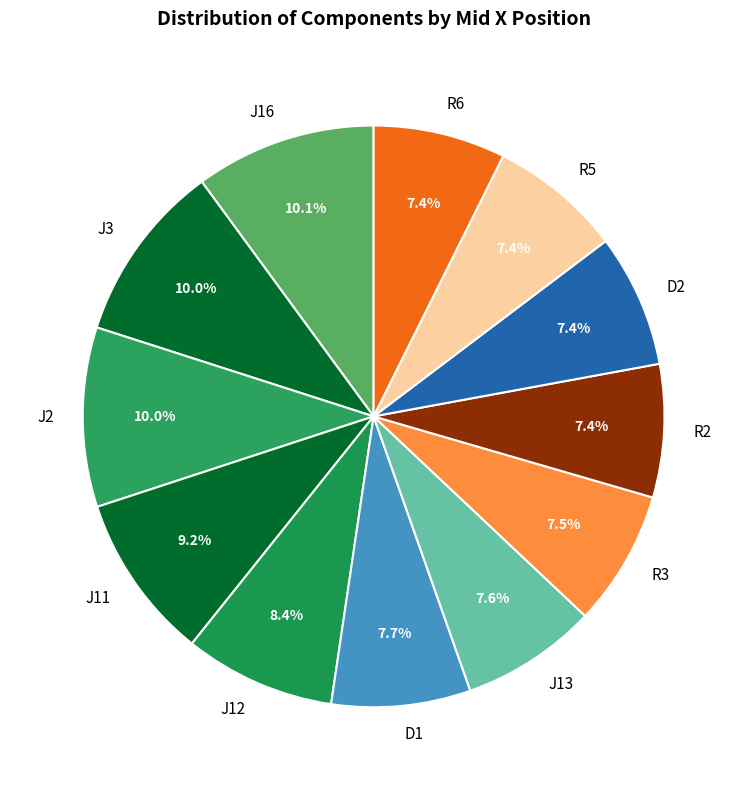

Is it true that D1 is 1% of the pie?

False